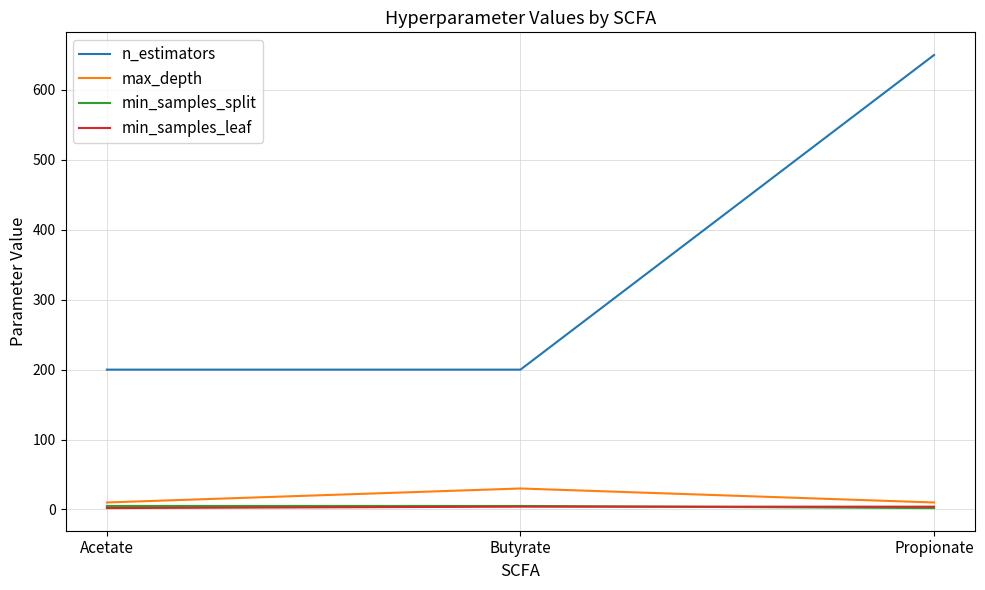

Which series has the widest spread of values?

n_estimators